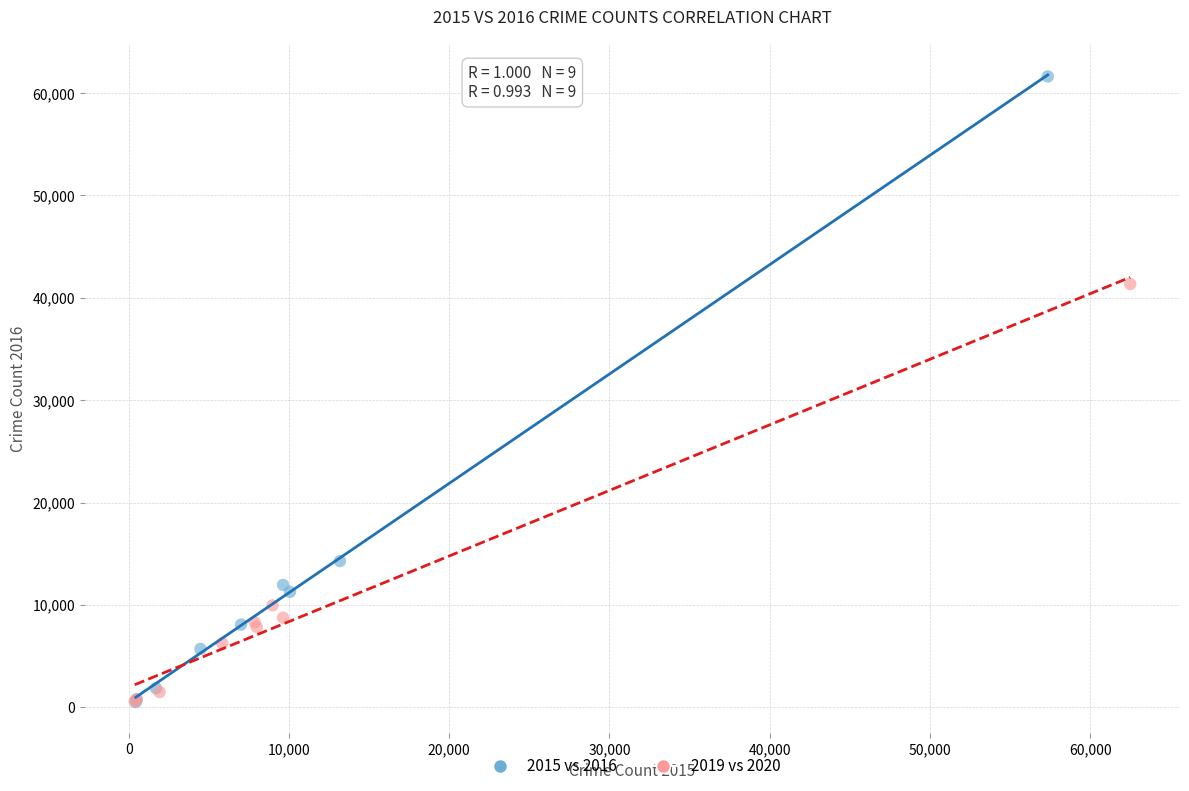

Which series contains the highest Y value?

2015 vs 2016